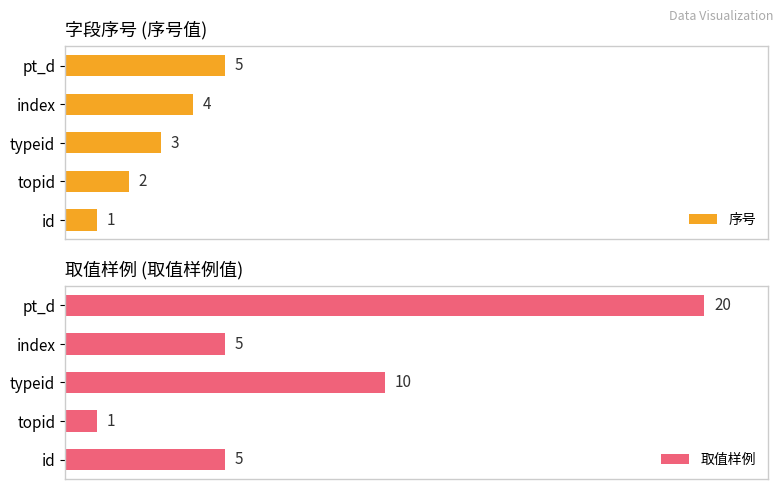

What are all the series names shown in the legend?

序号, 取值样例